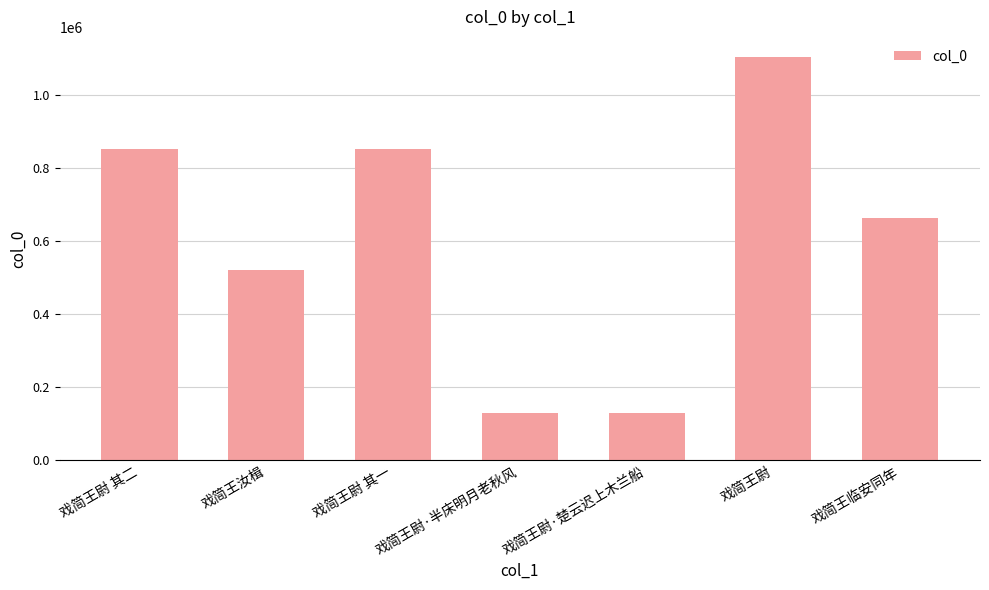

Approximately how many times larger is the value at 戏简王汝楫 compared to 戏简王尉 其二?

0.6